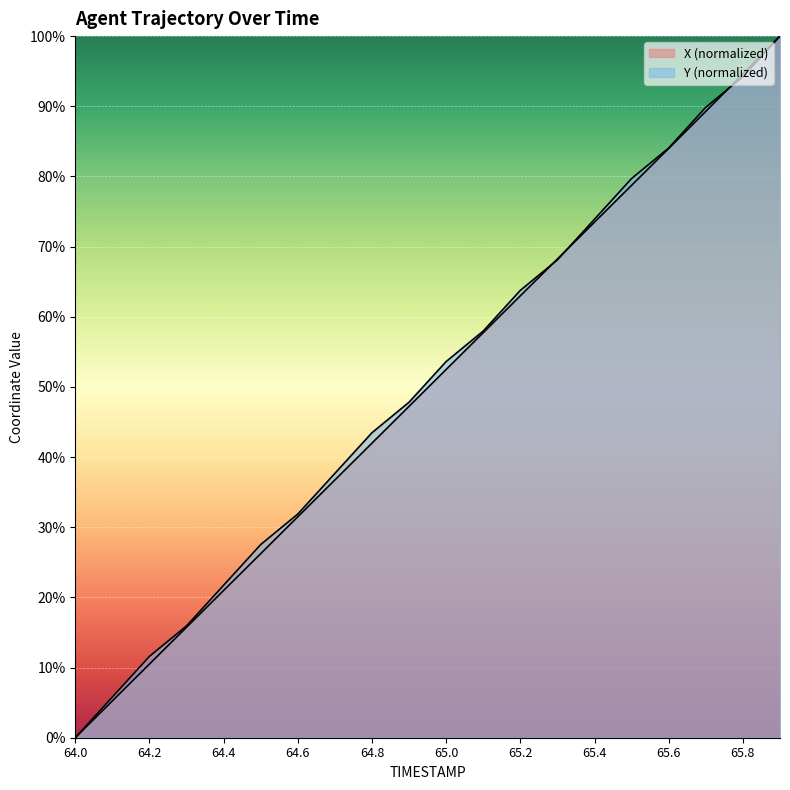

At how many categories does at least one series exceed 79?

5